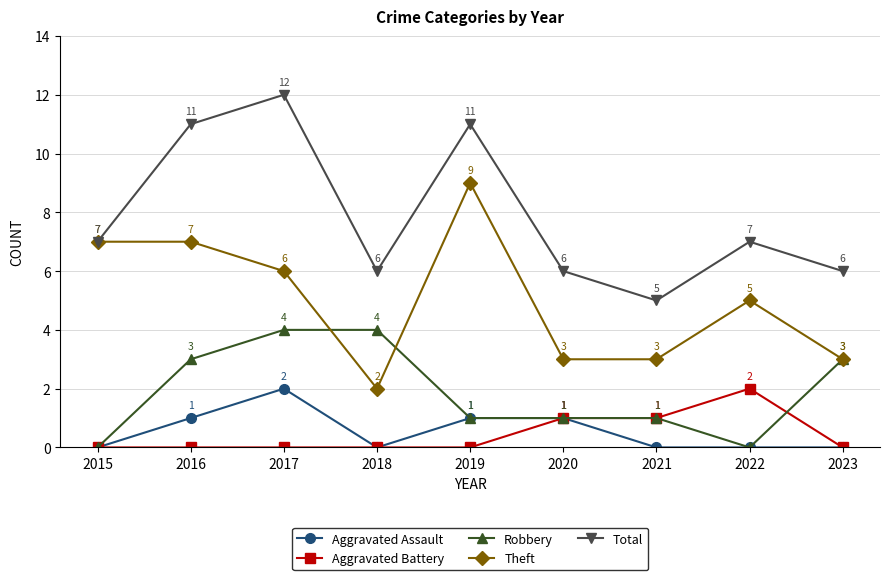

Is it true that Aggravated Battery equals 1 at 2018?

False